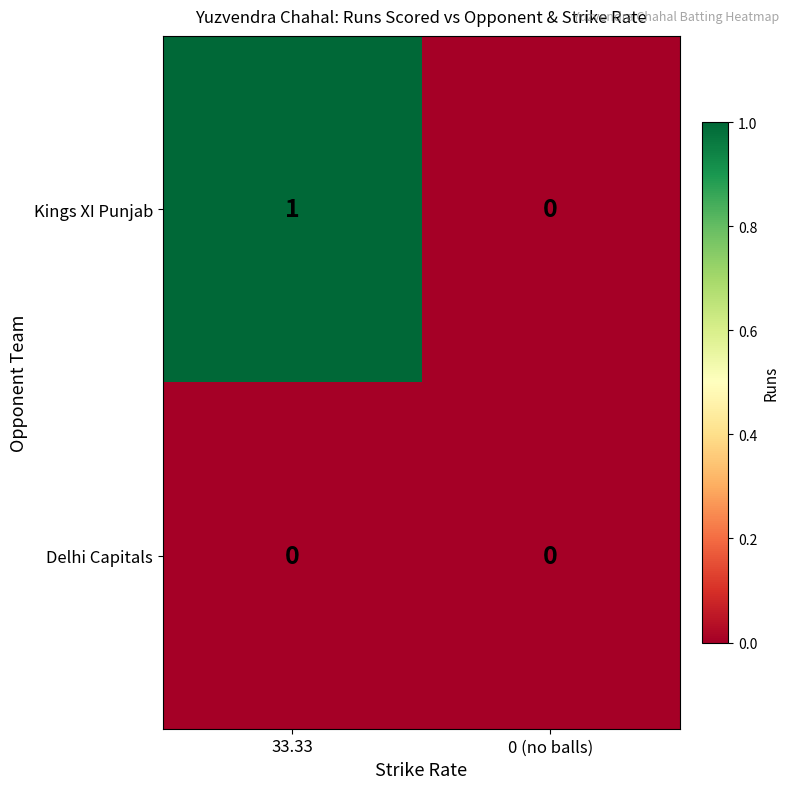

What is the total value across all series at 33.33?

1